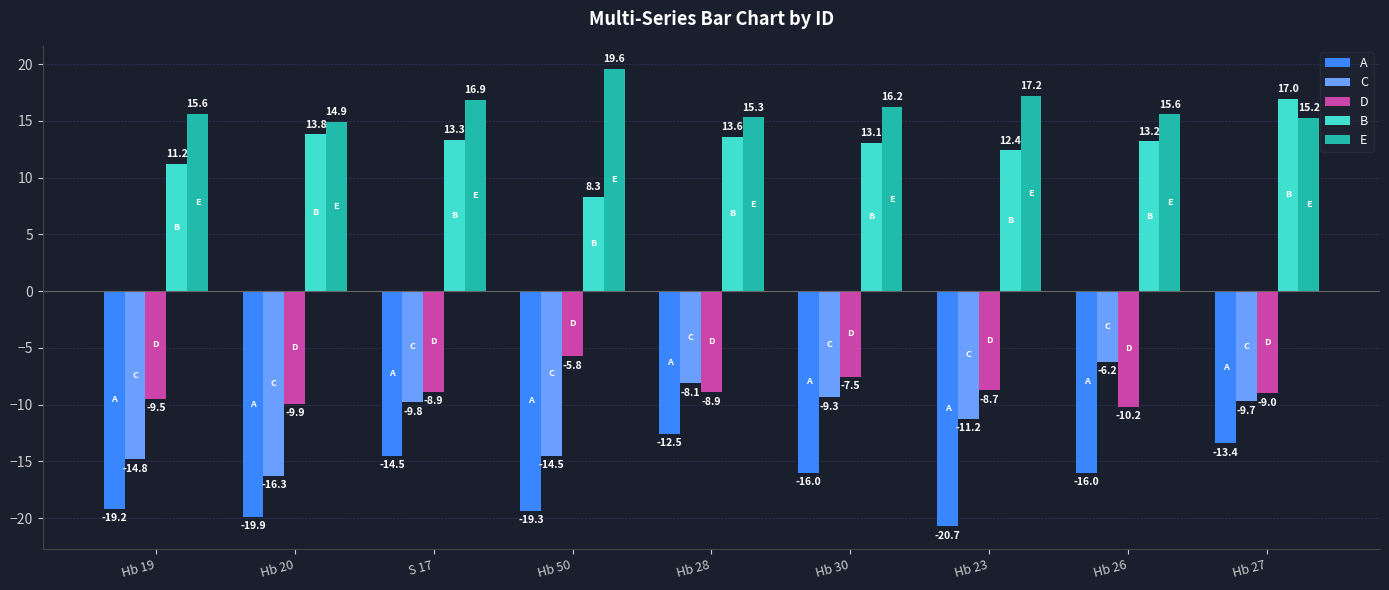

The B series shows 13.3 at S 17. True or false?

True